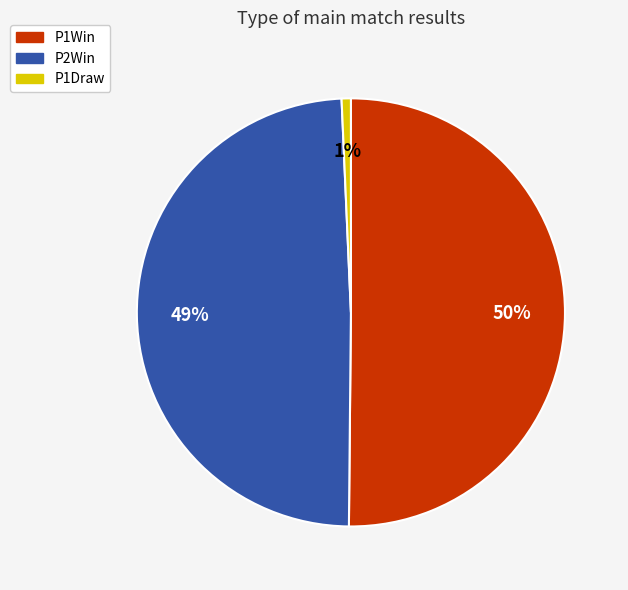

What is the smallest slice in the pie chart?

P1Draw